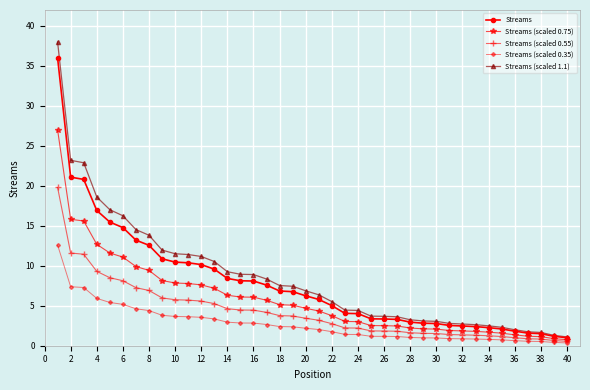

List the series in order of their peak value, highest first.

Streams (scaled 1.1), Streams, Streams (scaled 0.75), Streams (scaled 0.55), Streams (scaled 0.35)